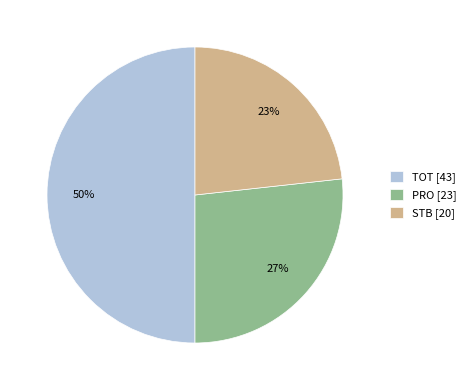

Count the number of slices in the pie.

3